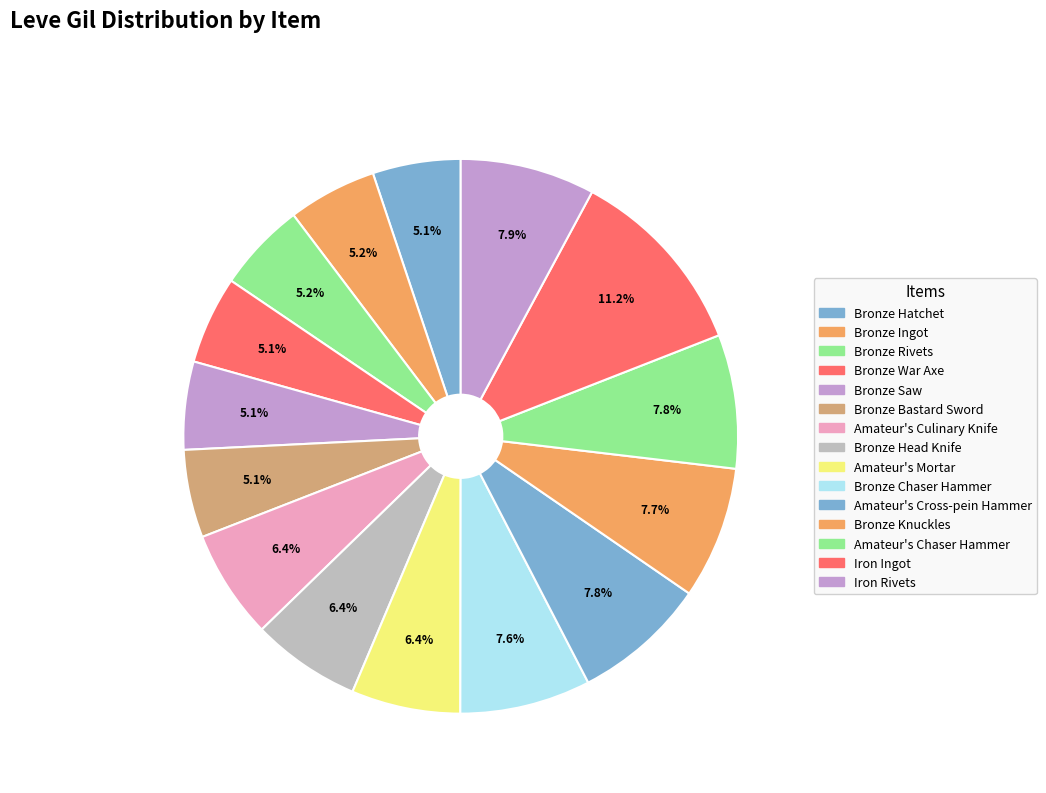

What is the ratio of the value at Bronze Knuckles to the value at Iron Rivets?

1.0